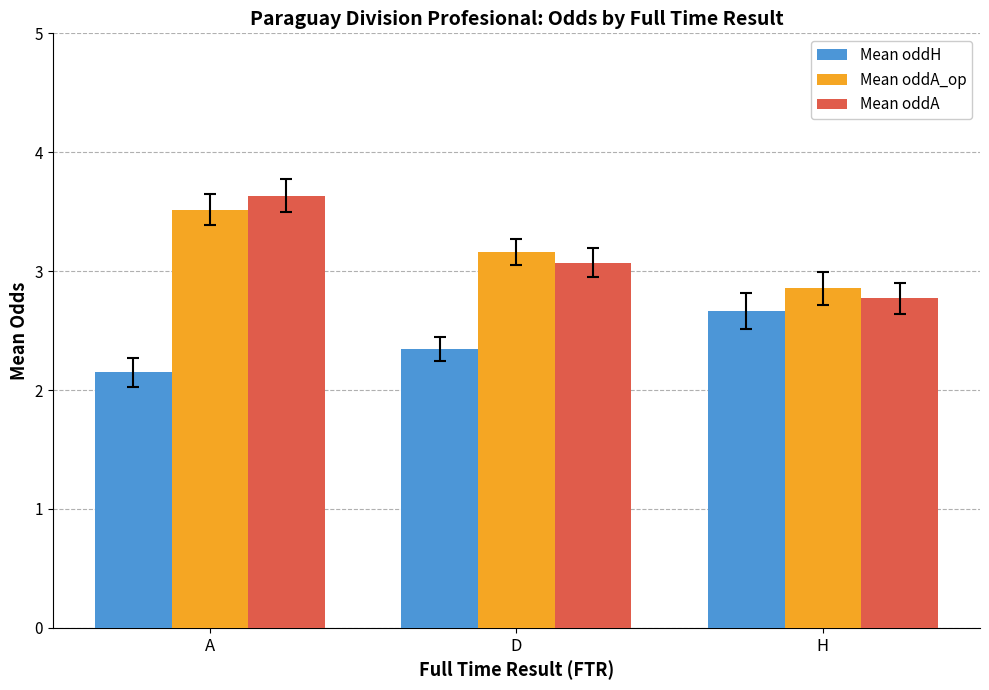

Does the chart contain any negative values?

No